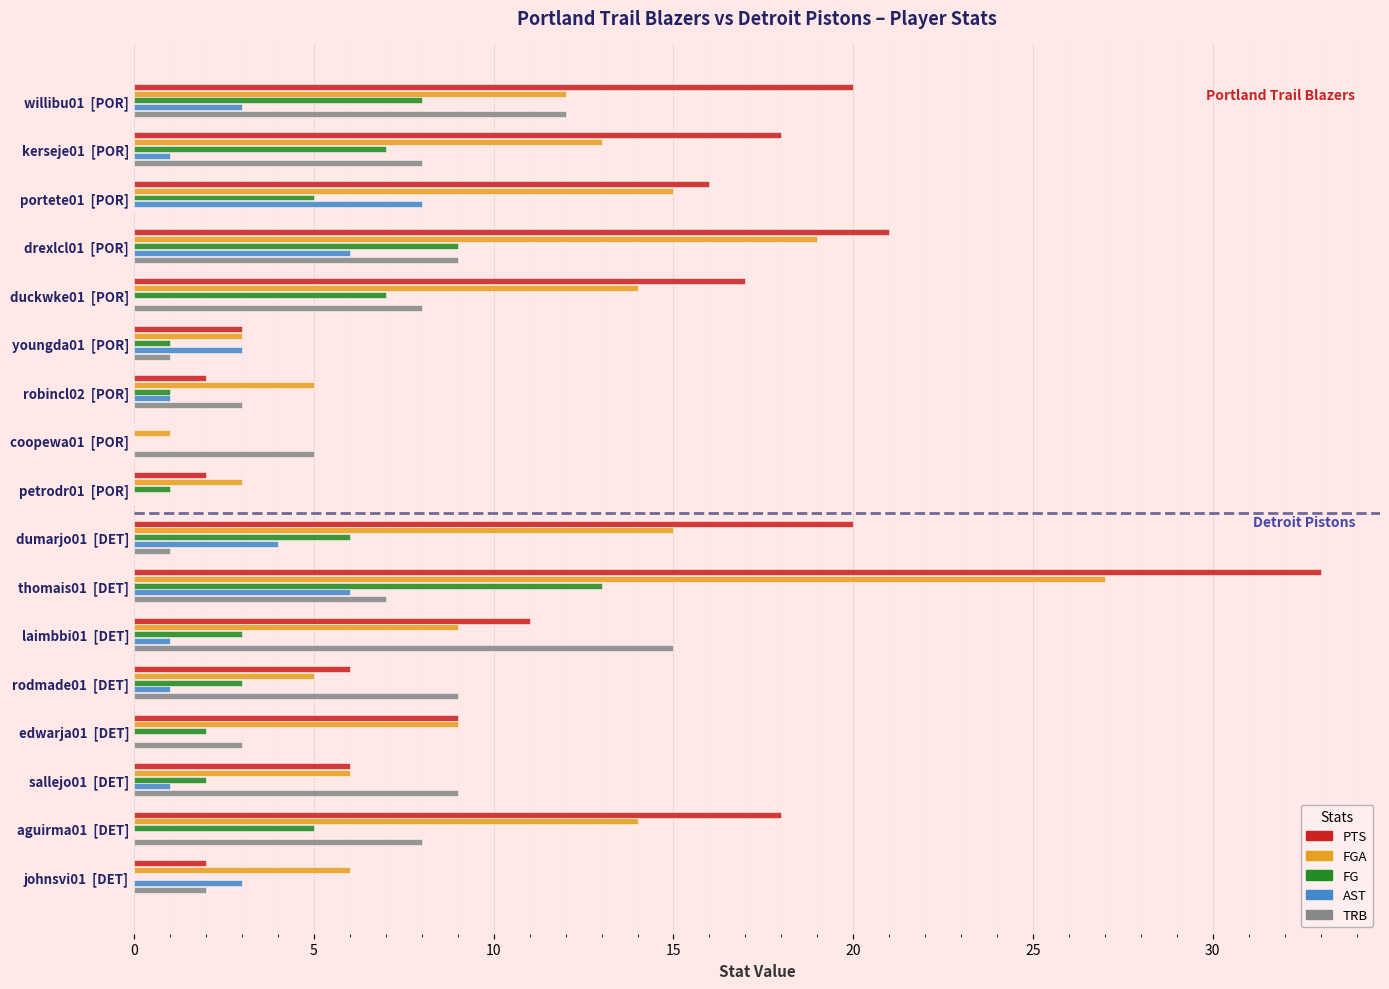

At which category is the sum across all series the highest?

thomais01  [DET]